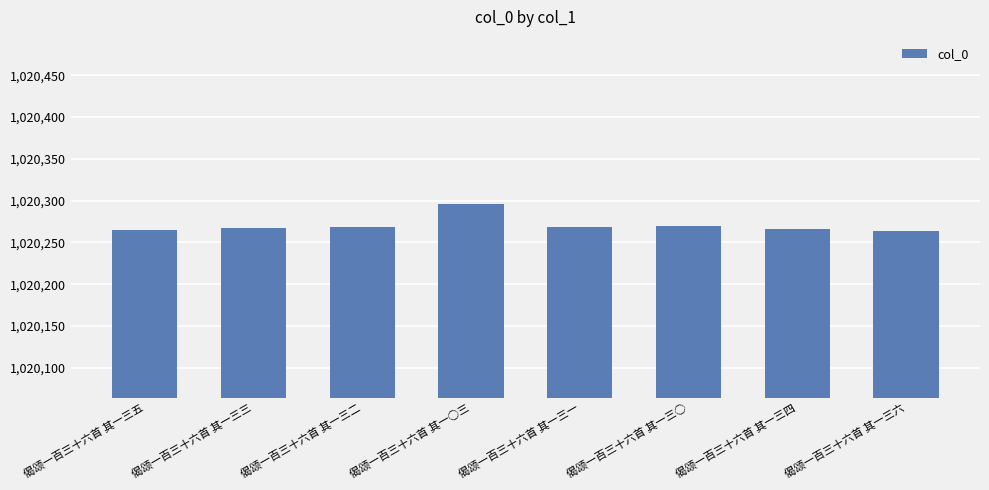

What is the change in value from 偈颂一百三十六首 其一三四 to 偈颂一百三十六首 其一三六?

-2